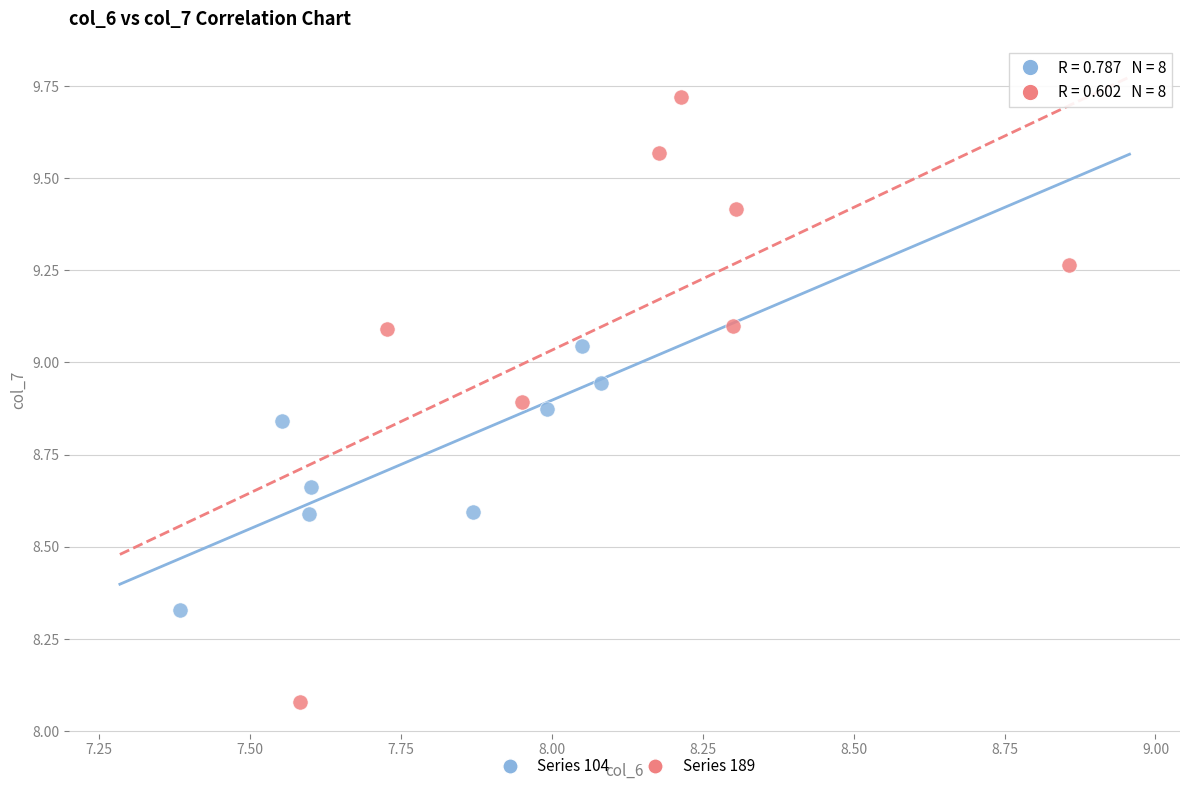

Which series reaches the maximum Y coordinate?

Series 189